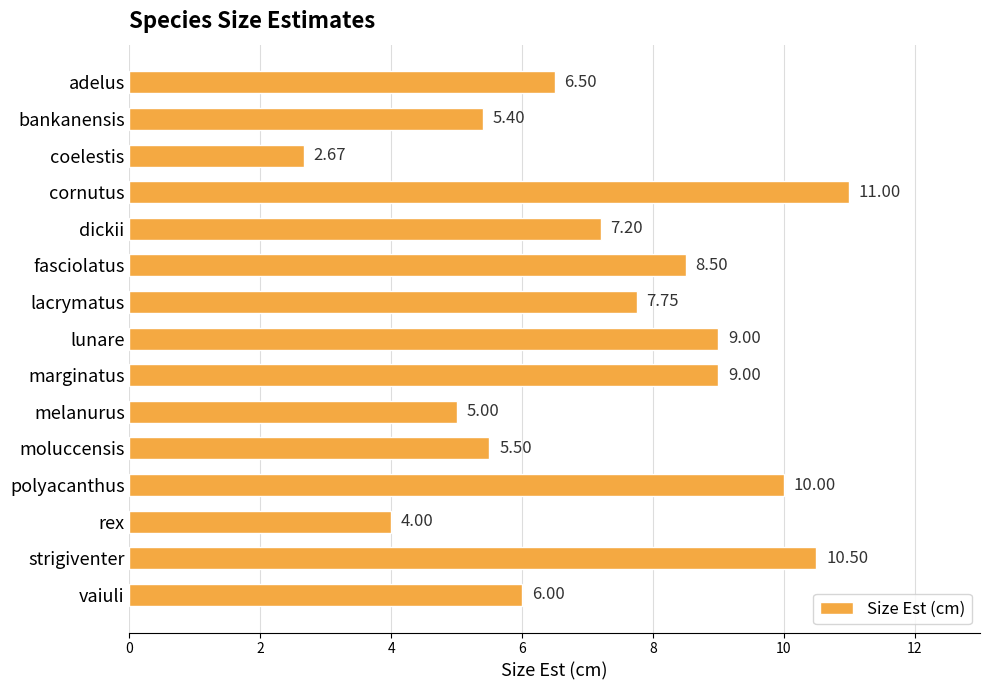

What is the label of the 1st bar from the bottom?

vaiuli